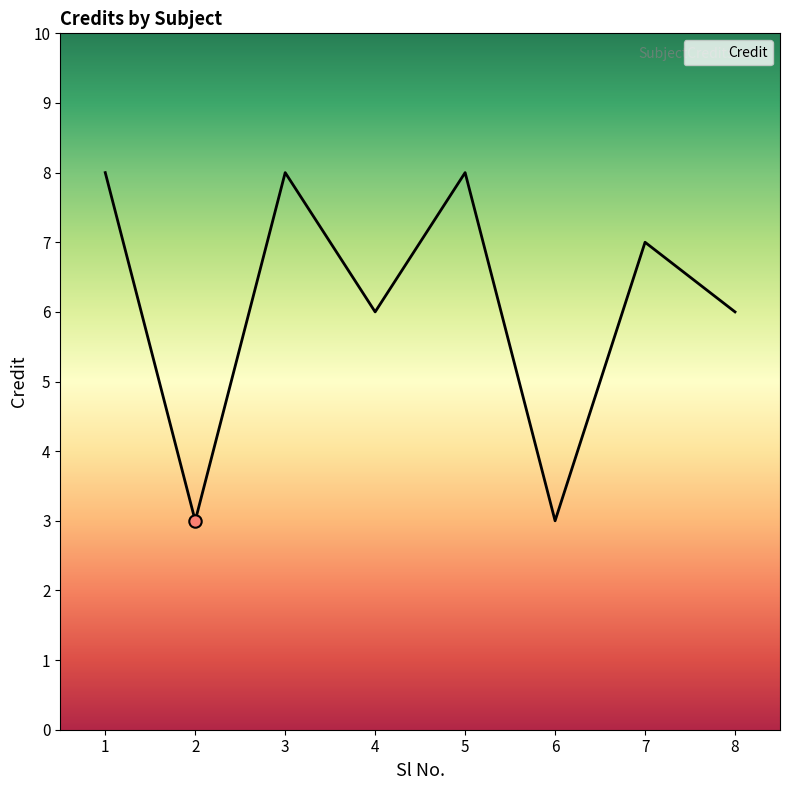

What is the ratio of the value at 1 to the value at 6?

2.7